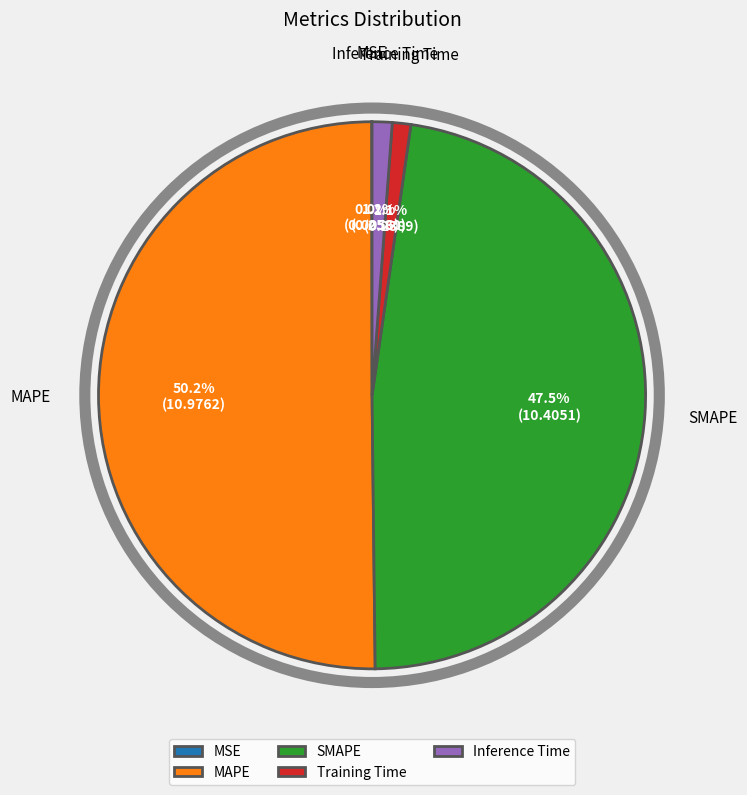

Does Inference Time account for over 50% of the chart?

No